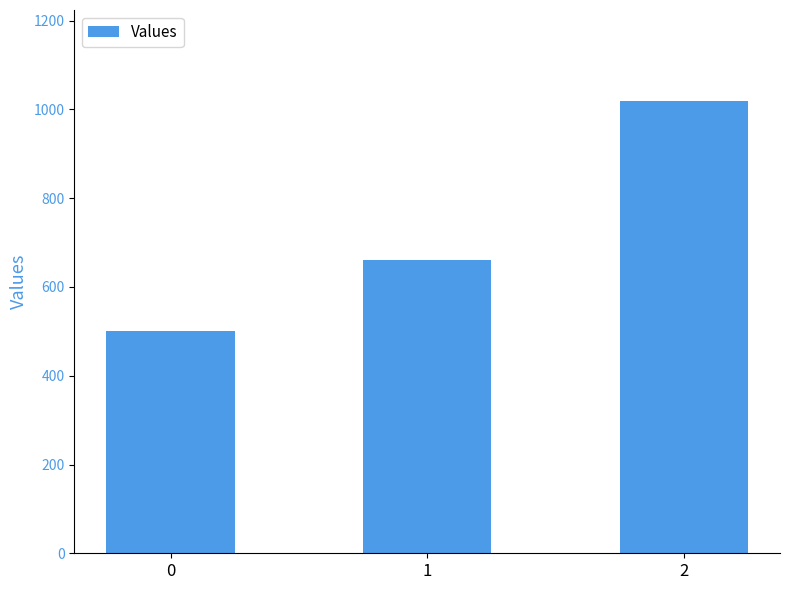

Reading left to right, transcribe all the data shown in this chart.

500	660	1020